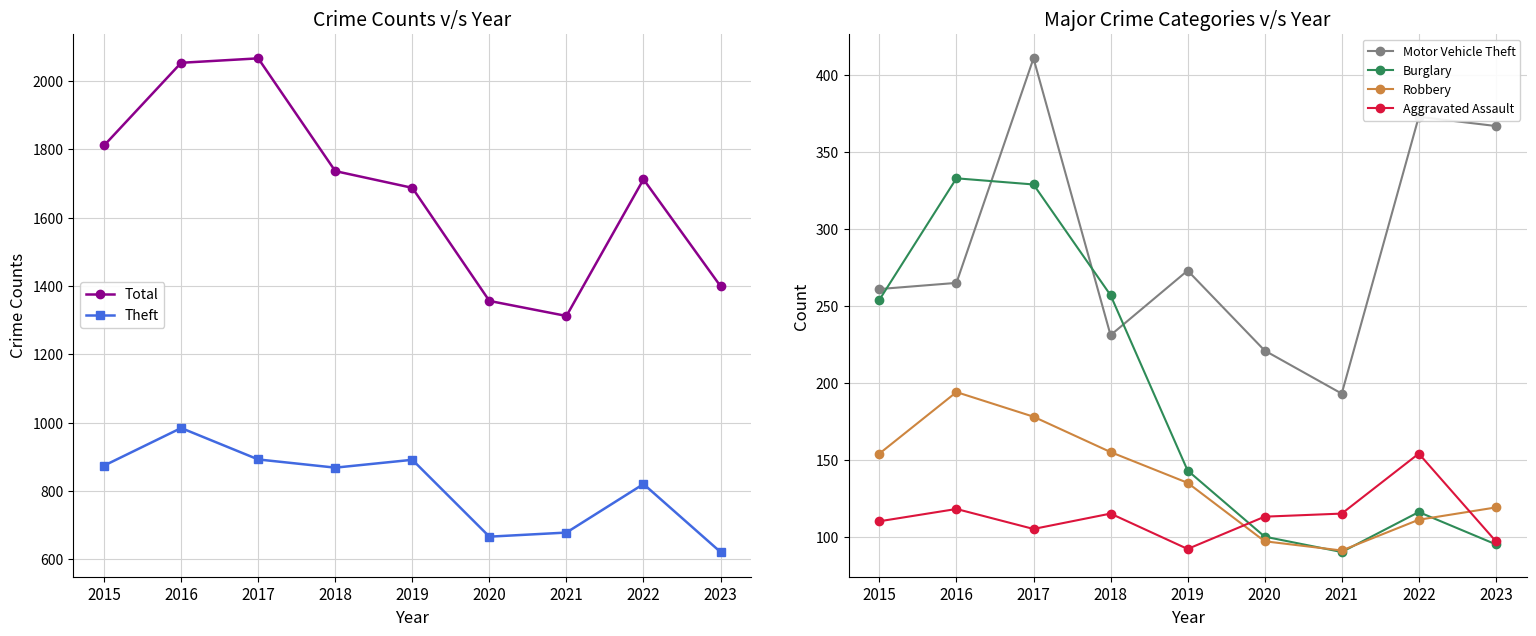

Reading right to left, transcribe all the data shown in this chart.

Total: 2023=1399	2022=1712	2021=1312	2020=1356	2019=1687	2018=1736	2017=2066	2016=2053	2015=1811
Theft: 2023=621	2022=820	2021=678	2020=666	2019=891	2018=868	2017=892	2016=984	2015=874
Motor Vehicle Theft: 2023=367	2022=373	2021=193	2020=221	2019=273	2018=231	2017=411	2016=265	2015=261
Burglary: 2023=95	2022=116	2021=90	2020=100	2019=143	2018=257	2017=329	2016=333	2015=254
Robbery: 2023=119	2022=111	2021=91	2020=97	2019=135	2018=155	2017=178	2016=194	2015=154
Aggravated Assault: 2023=97	2022=154	2021=115	2020=113	2019=92	2018=115	2017=105	2016=118	2015=110